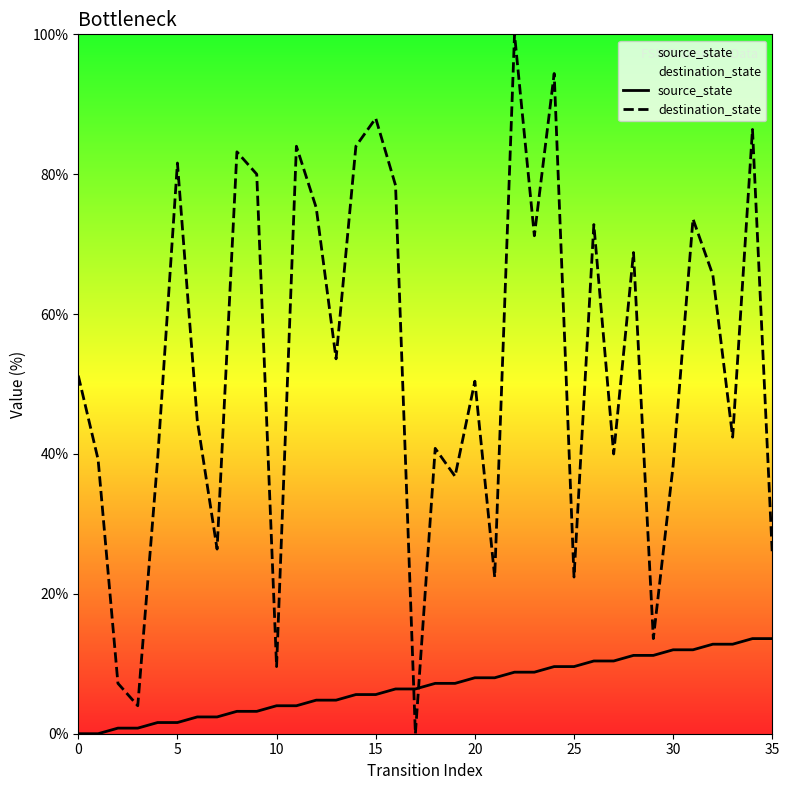

What is the difference between the highest and lowest values at 12?

70.4